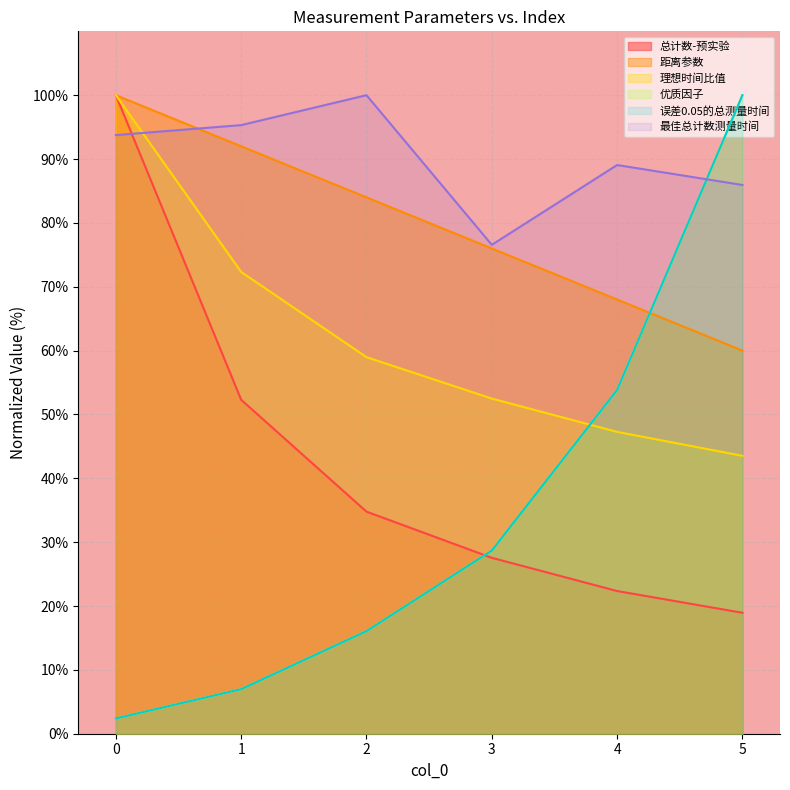

The value of 优质因子 at 4 is 53.8. True or false?

True